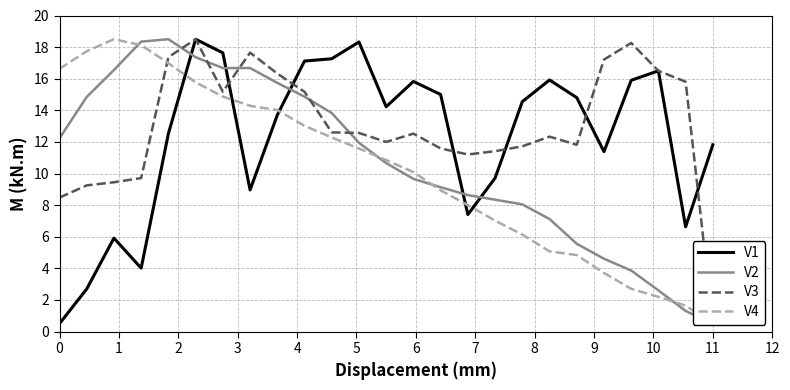

What is the minimum value for V1?

0.5